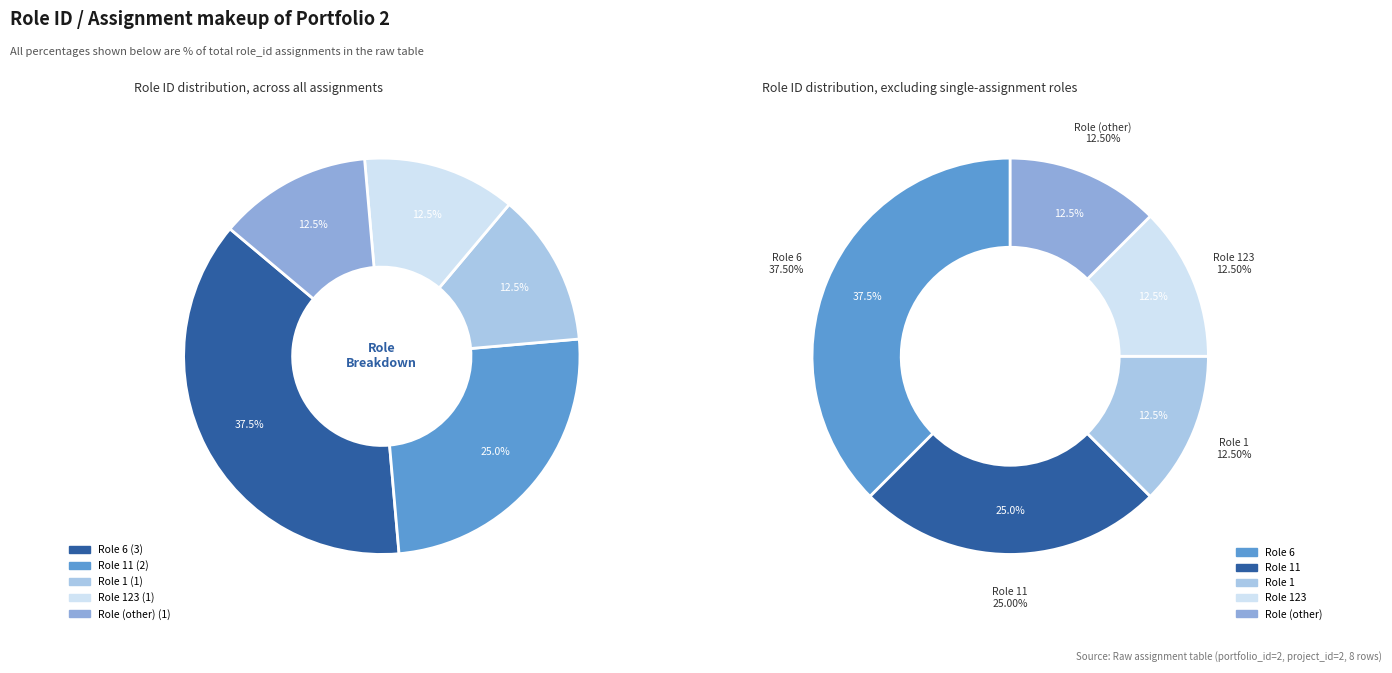

To the nearest percent, what percentage of the pie is other?

12%